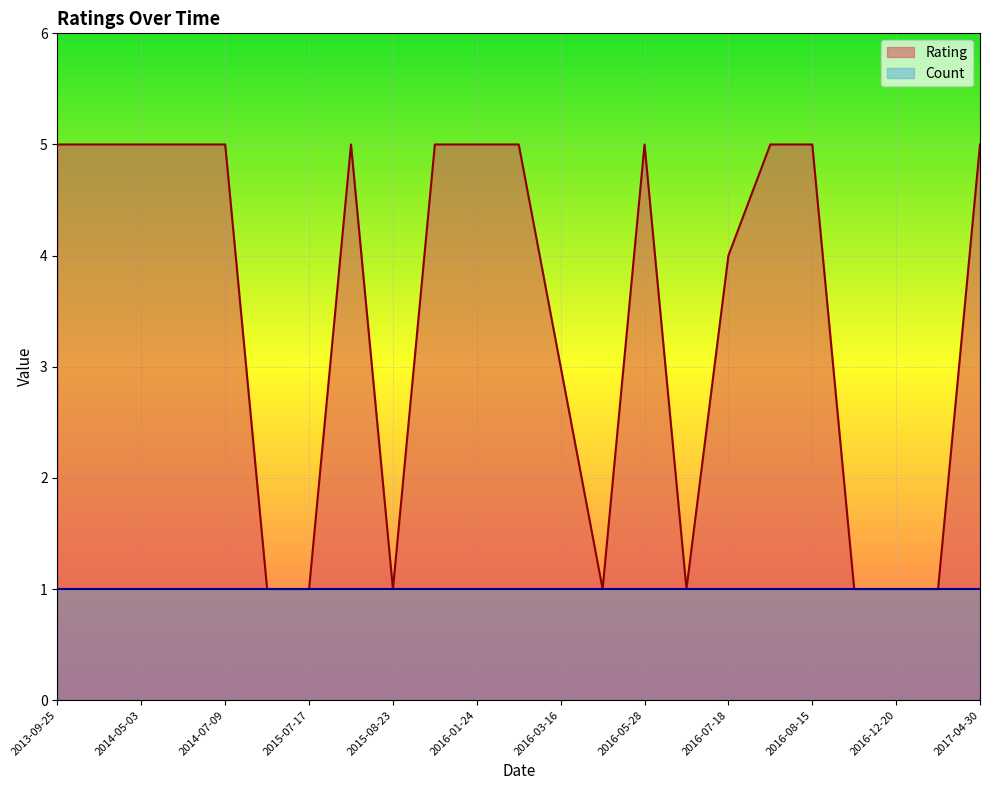

The chart shows a value of 1 at 2016-08-11. True or false?

False